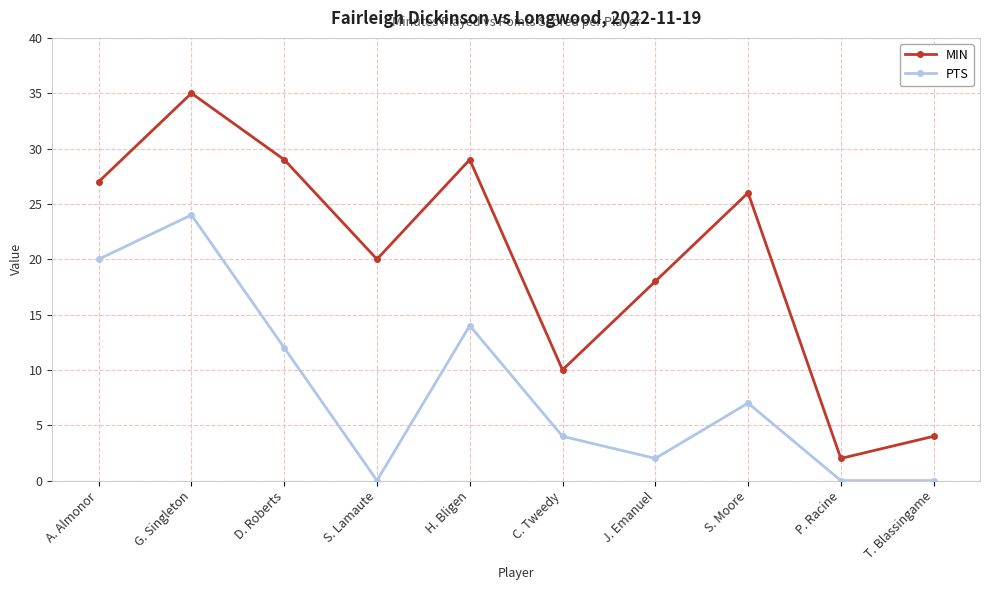

Reading left to right, list all the values displayed in this chart.

MIN: 27	35	29	20	29	10	18	26	2	4
PTS: 20	24	12	0	14	4	2	7	0	0